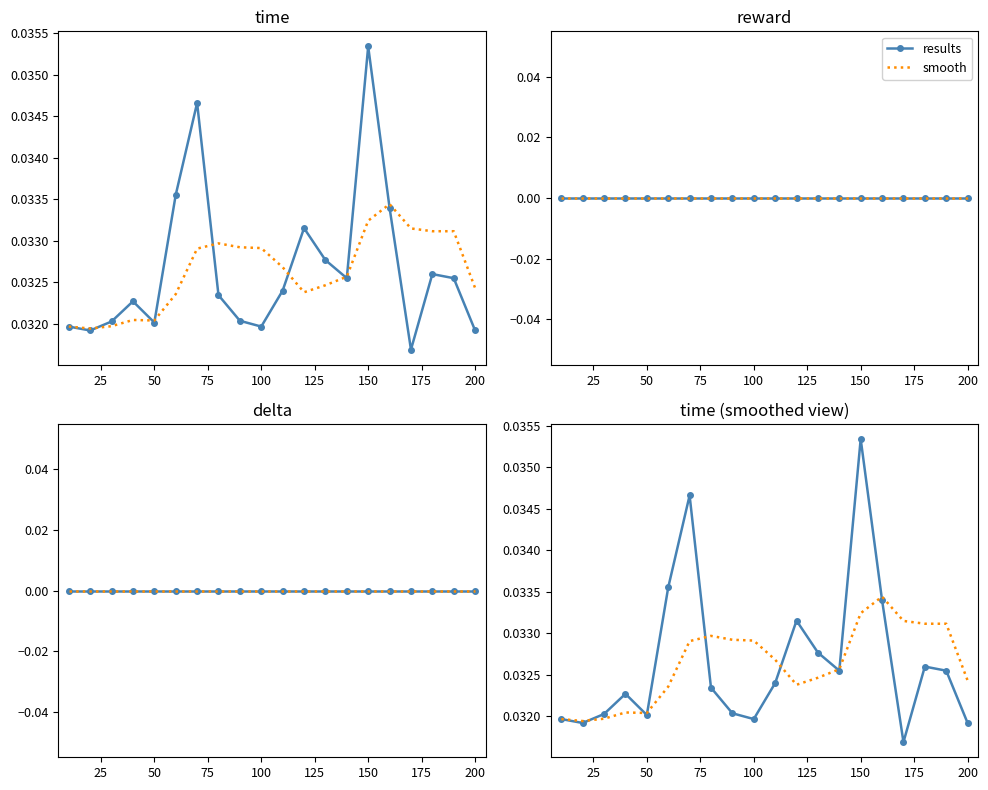

How many data points does each series have?

20